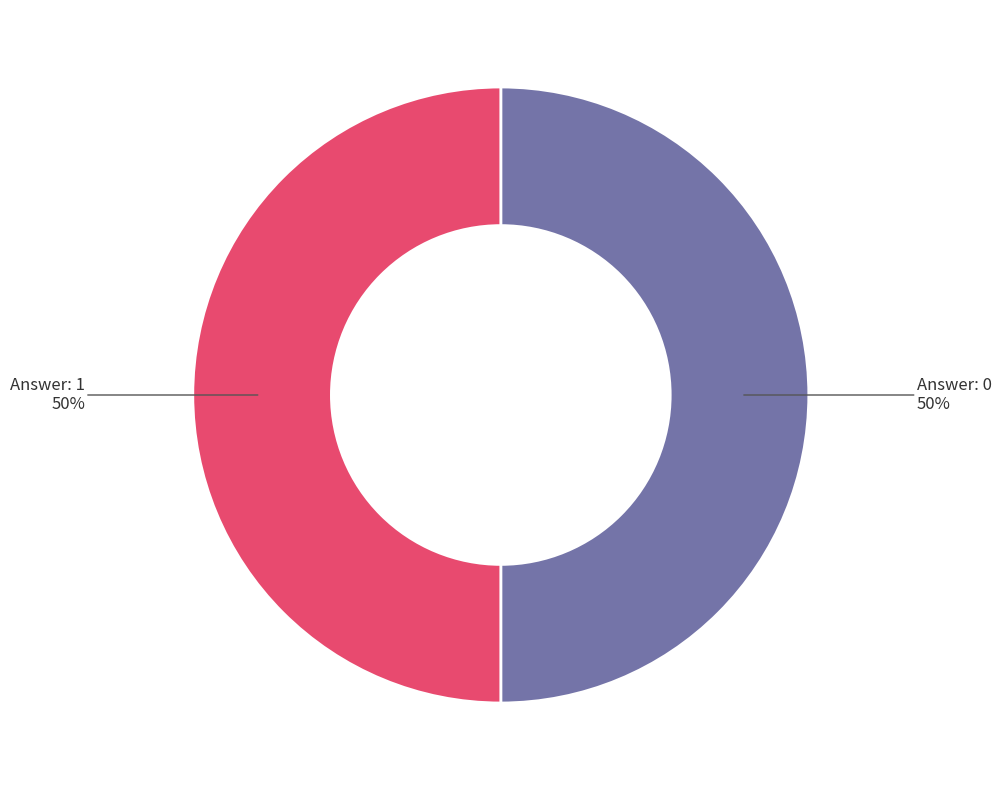

Approximately how many times larger is the value at Answer: 0 50% compared to Answer: 1 50%?

1.0